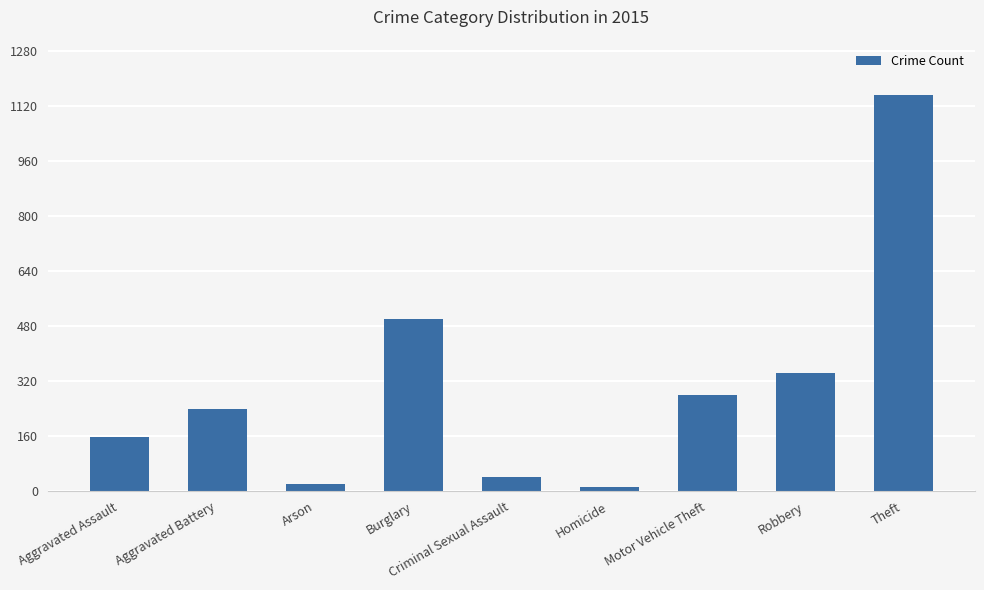

Where is the data nearest to the value 581?

Burglary